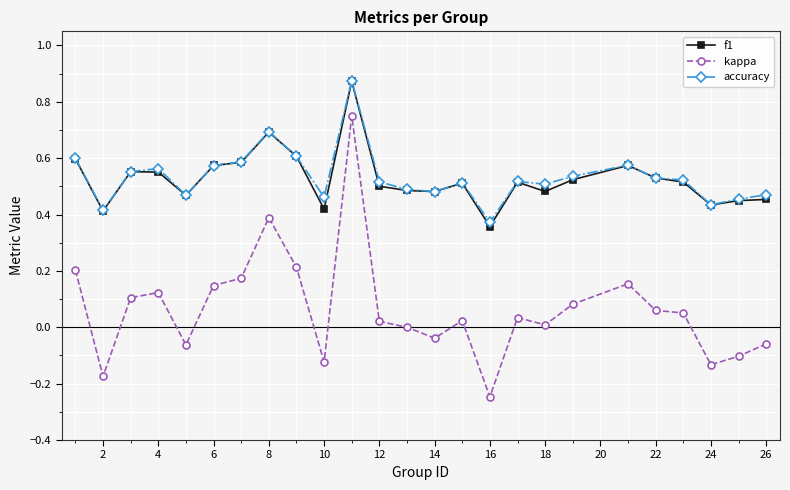

True or false: accuracy and kappa intersect in this chart.

False